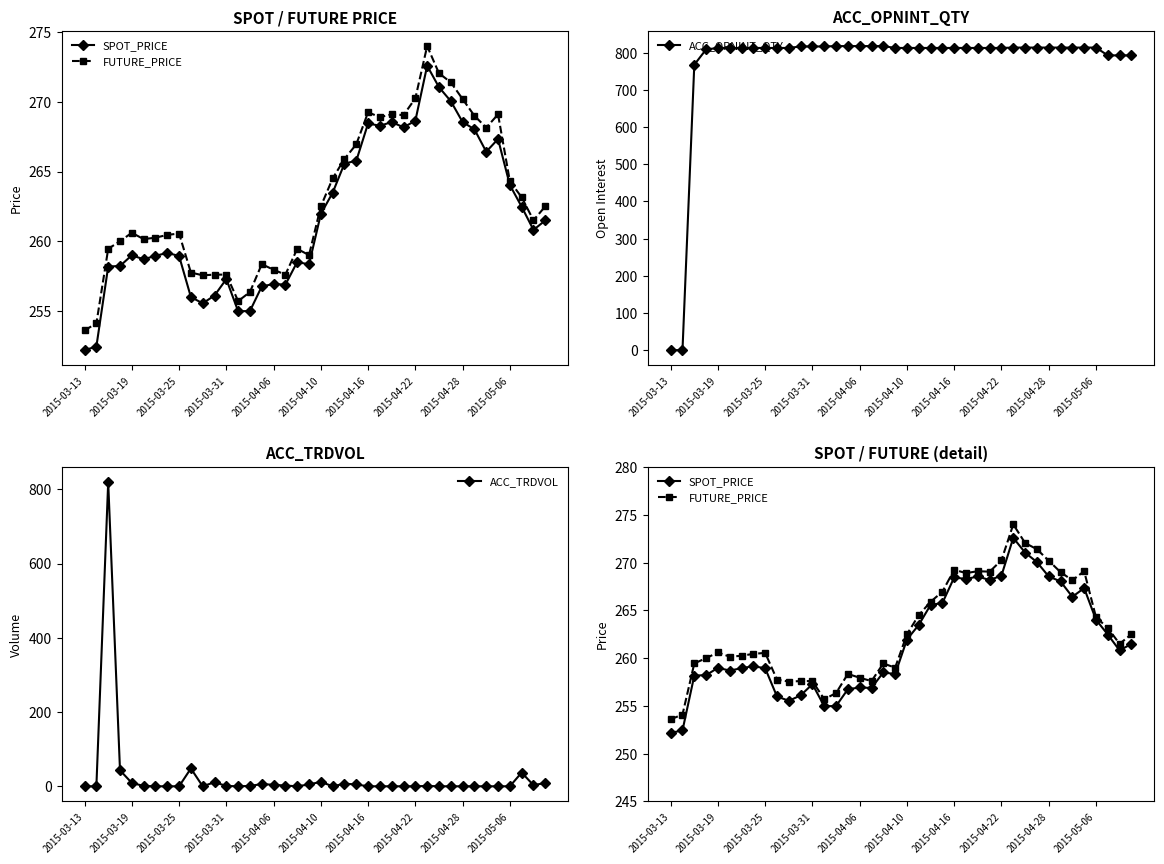

What is the maximum value for ACC_OPNINT_QTY?

818